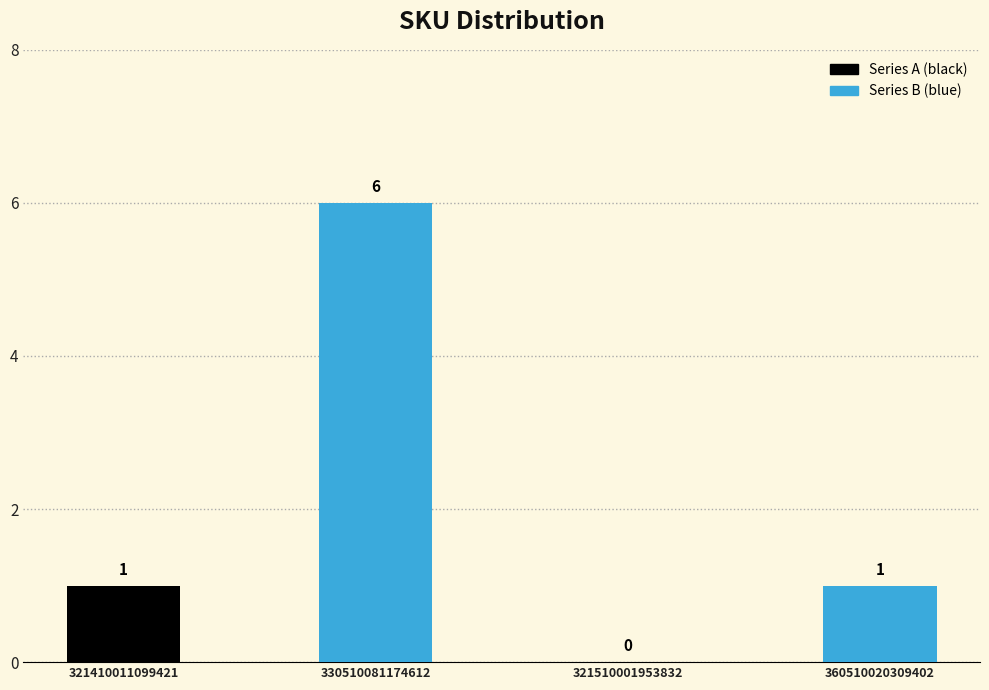

How many series are shown in this chart?

1